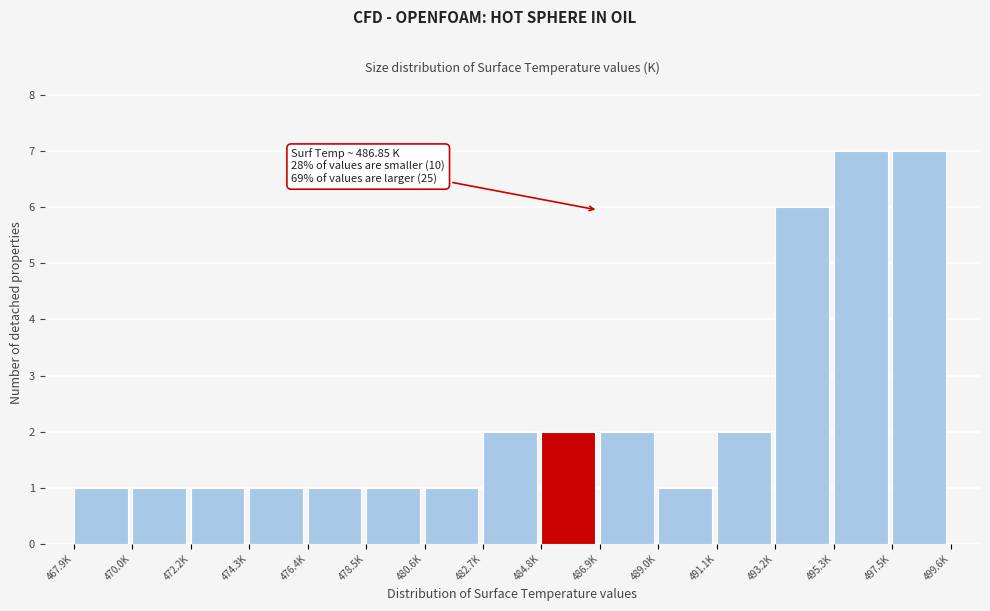

Reading left to right, extract all data points from this chart.

1	1	1	1	1	1	1	2	2	2	1	2	6	7	7